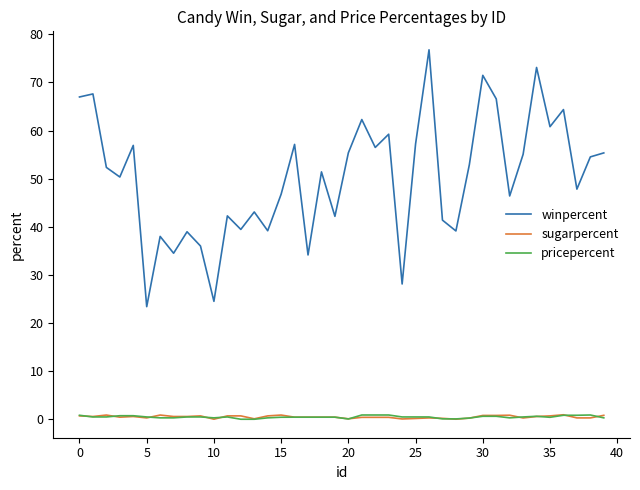

What is the average value of the pricepercent series?

0.5